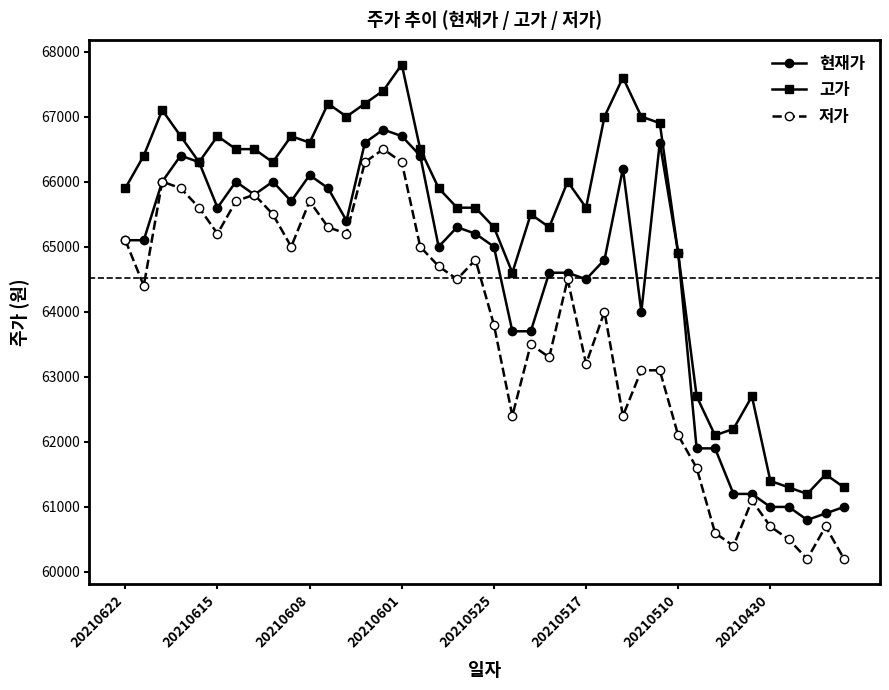

Reading right to left, extract all data points from this chart.

현재가: 61000	60900	60800	61000	61000	61200	61200	61900	61900	64900	66600	64000	66200	64800	64500	64600	64600	63700	63700	65000	65200	65300	65000	66400	66700	66800	66600	65400	65900	66100	65700	66000	65800	66000	65600	66300	66400	66000	65100	65100
고가: 61300	61500	61200	61300	61400	62700	62200	62100	62700	64900	66900	67000	67600	67000	65600	66000	65300	65500	64600	65300	65600	65600	65900	66500	67800	67400	67200	67000	67200	66600	66700	66300	66500	66500	66700	66300	66700	67100	66400	65900
저가: 60200	60700	60200	60500	60700	61100	60400	60600	61600	62100	63100	63100	62400	64000	63200	64500	63300	63500	62400	63800	64800	64500	64700	65000	66300	66500	66300	65200	65300	65700	65000	65500	65800	65700	65200	65600	65900	66000	64400	65100